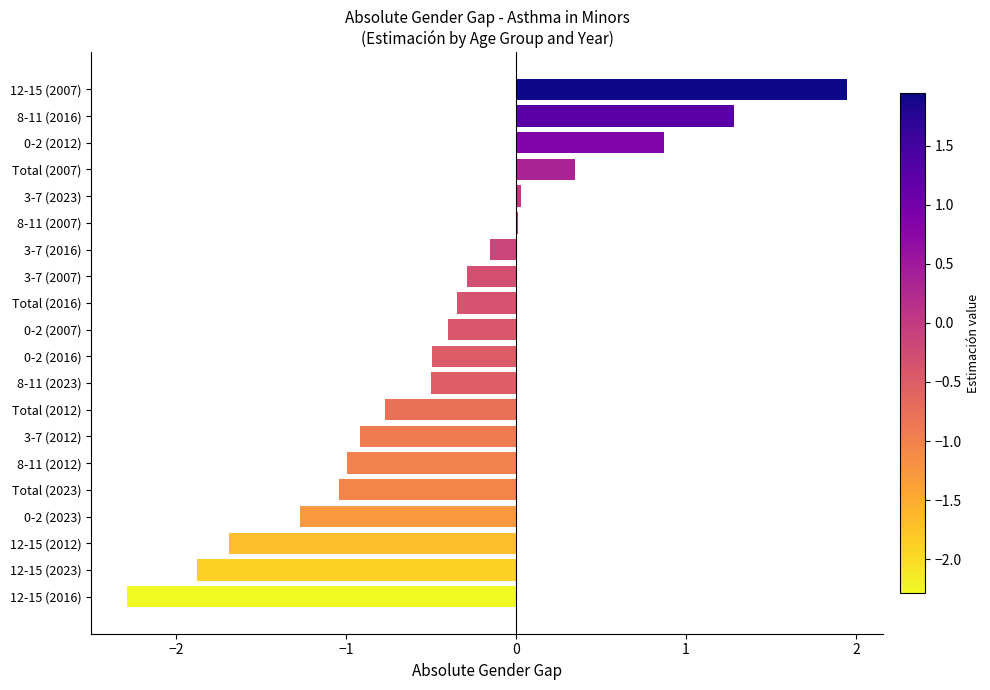

At which category does the chart reach its peak across all series?

12-15 (2007)